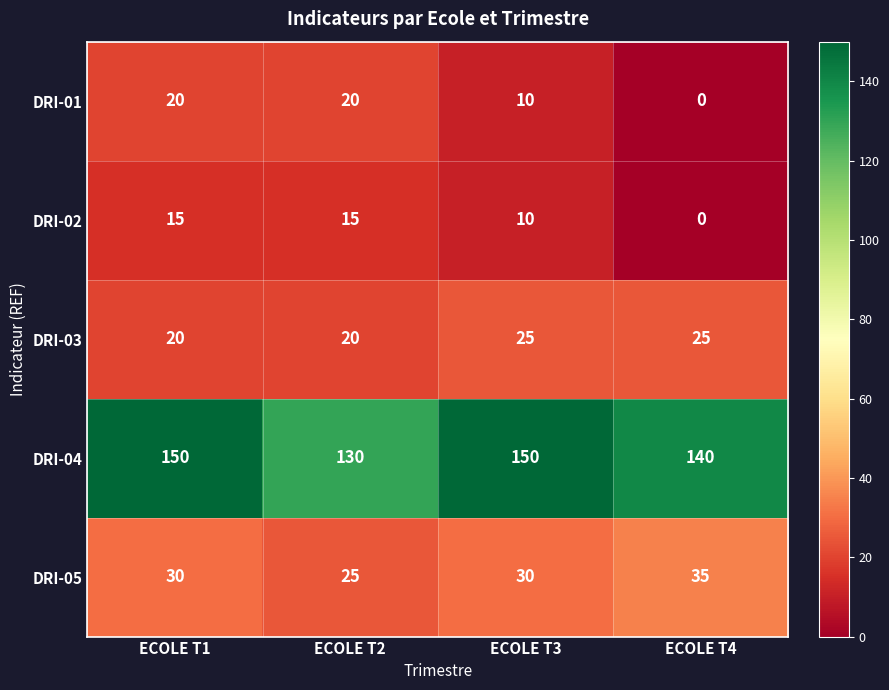

List the series in order of their peak value, highest first.

DRI-04, DRI-05, DRI-03, DRI-01, DRI-02